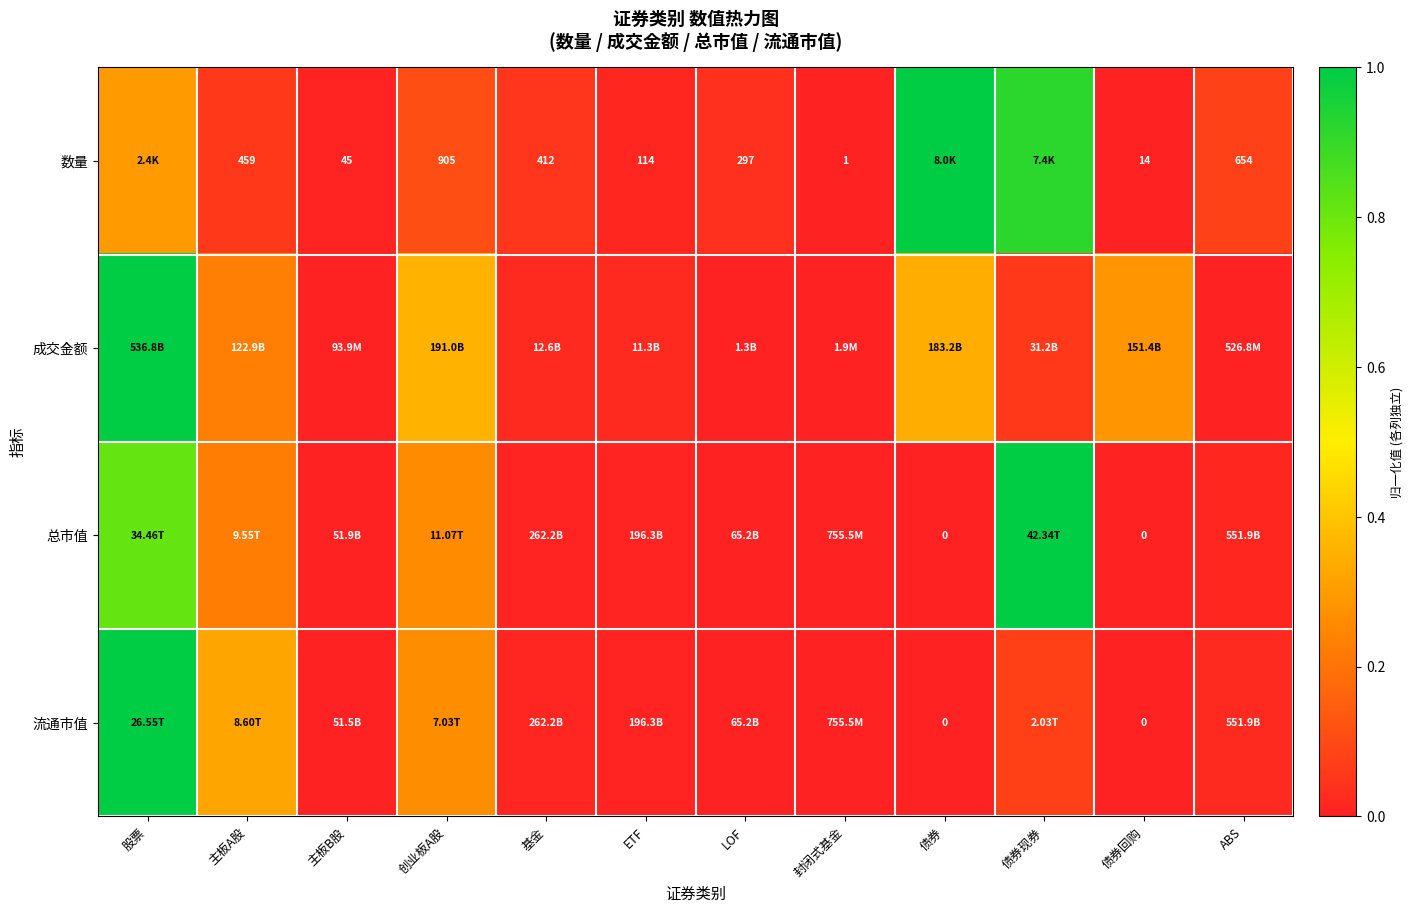

At 创业板A股, list the series in order from largest to smallest.

成交金额, 流通市值, 总市值, 数量